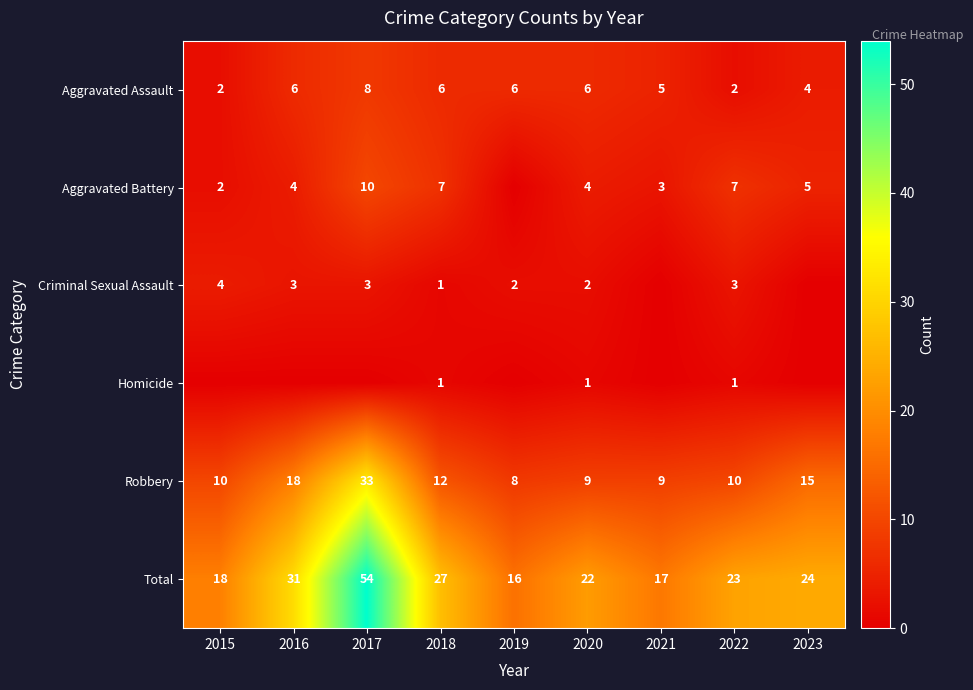

How many Aggravated Assault values are between 4 and 6?

6